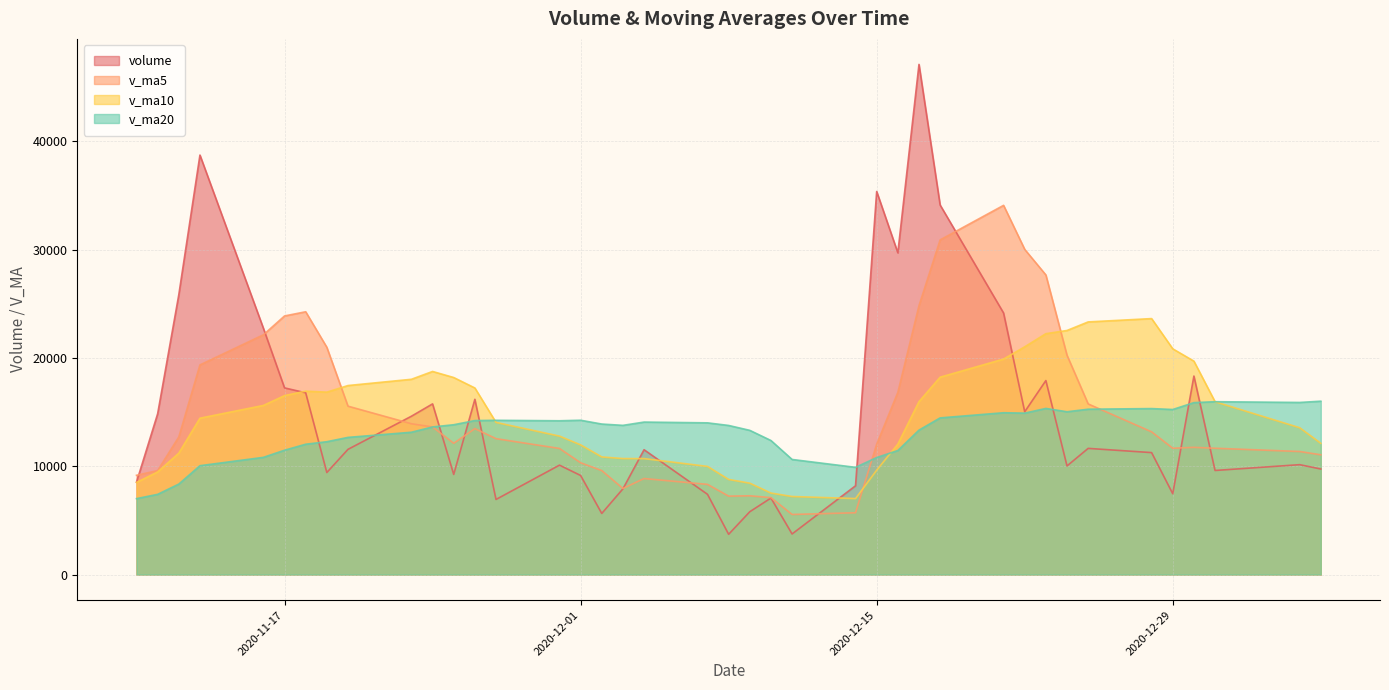

Between 2020-12-16 and 2020-12-04, which is larger?

2020-12-16